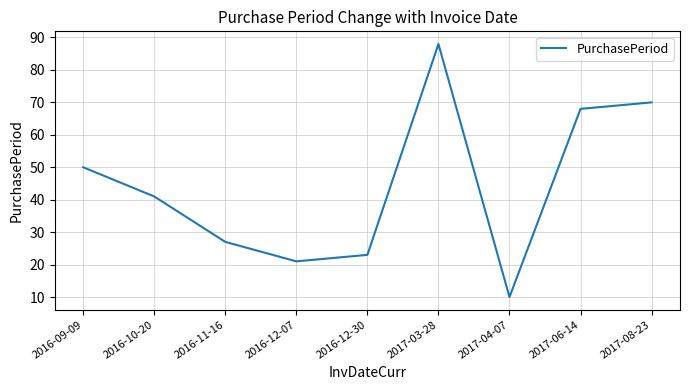

Which has a higher value, 2016-12-30 or 2017-06-14?

2017-06-14